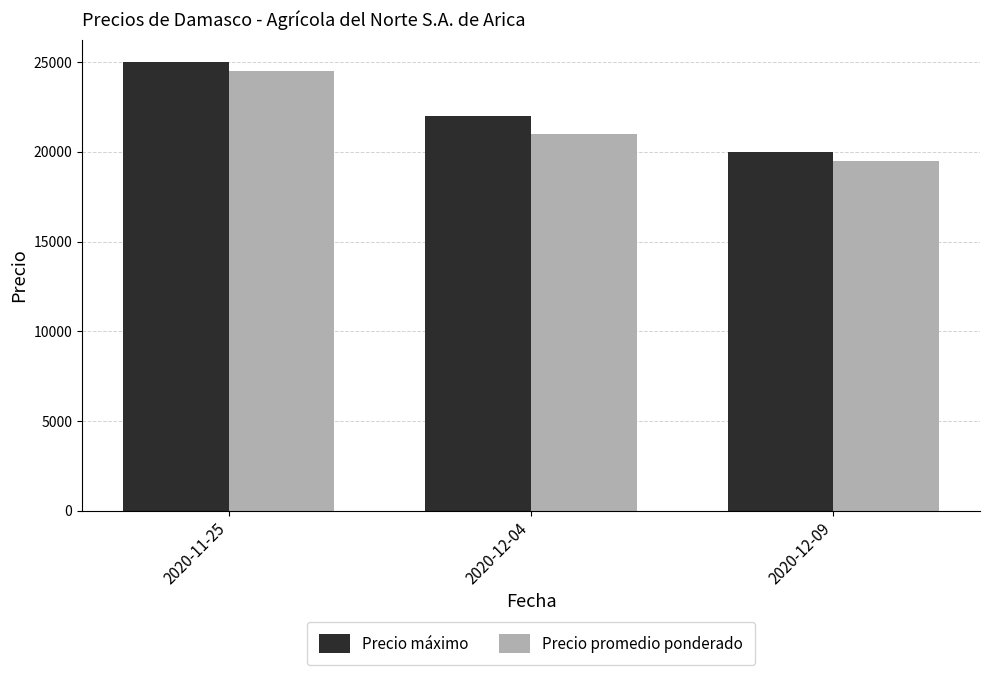

True or false: Precio máximo has a value of 31988 at 2020-12-04.

False